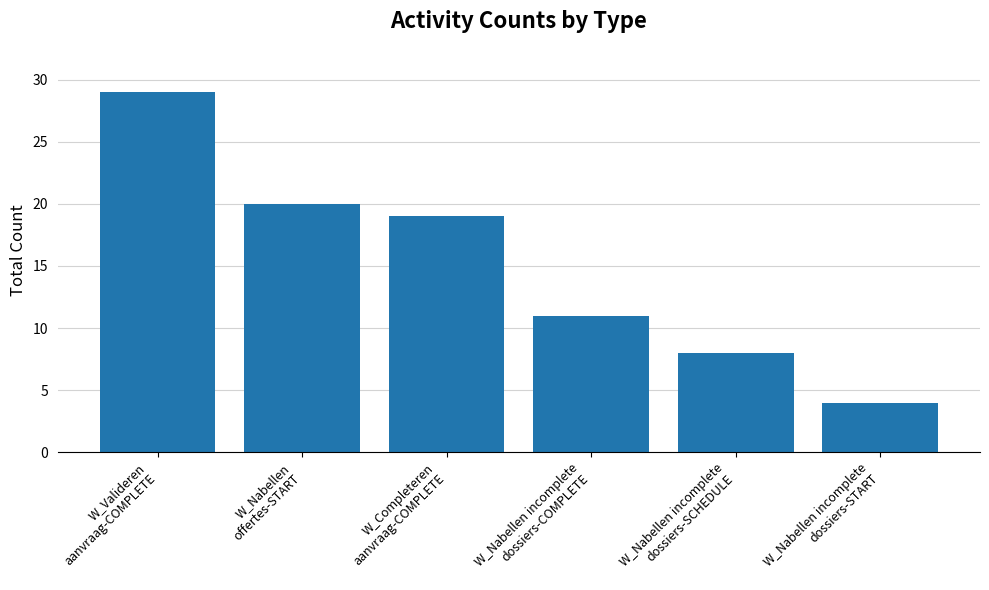

Read the value at W_Nabellen
offertes-START.

20